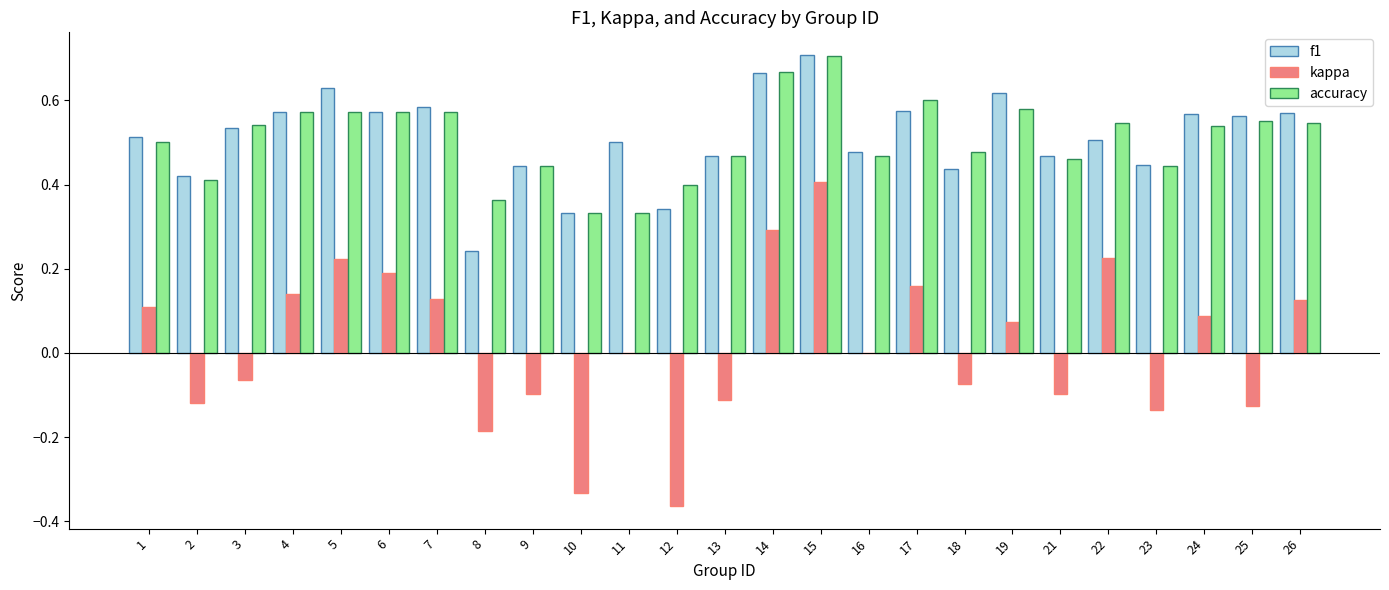

At which label does kappa reach its peak?

15